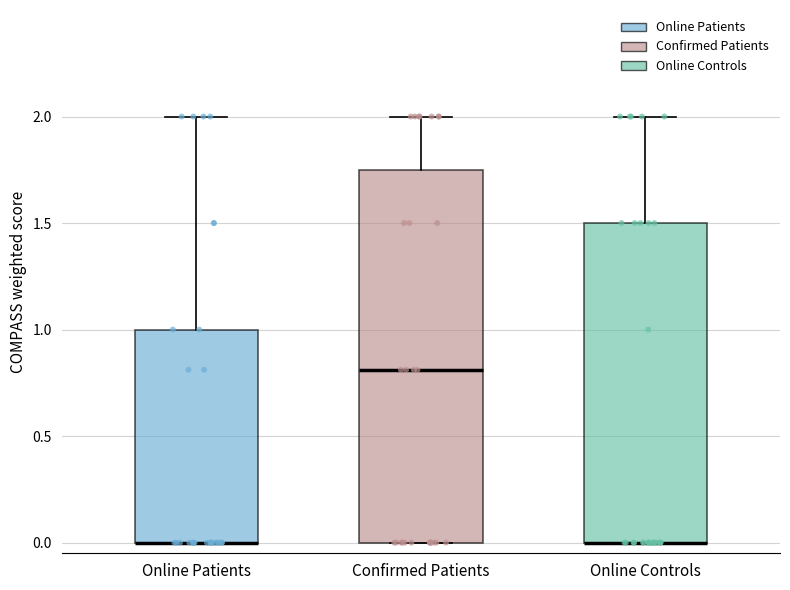

Where does the upper whisker of the box for Online Patients end on the y-axis? The values are not printed on the chart, so give them approximately, as read against the axis.

2.00